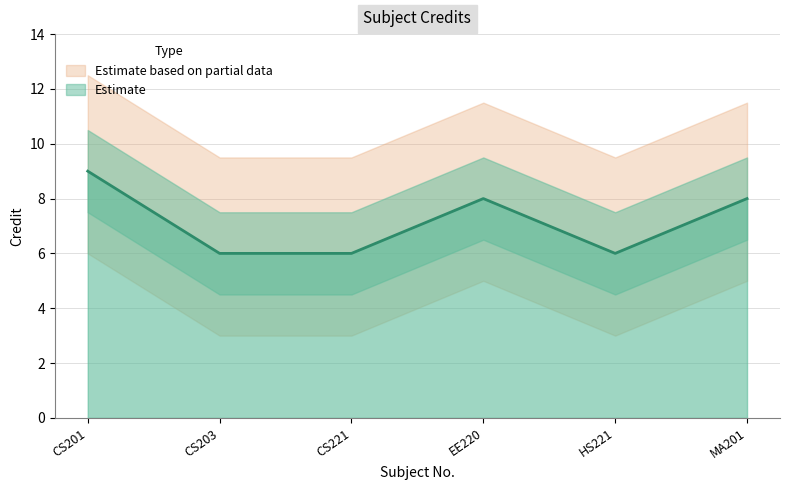

The chart shows a value of 6 at HS221. True or false?

True